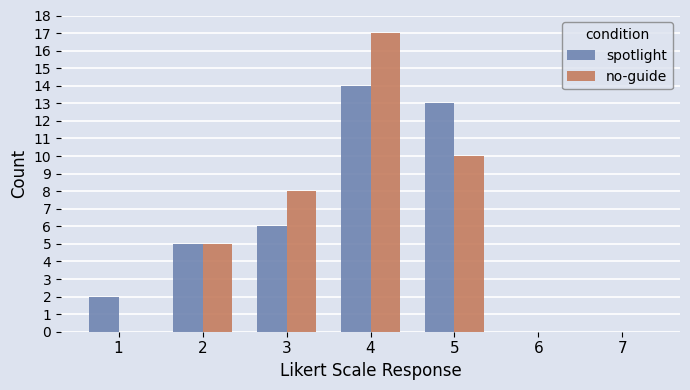

What are all the series names shown in the legend?

spotlight, no-guide